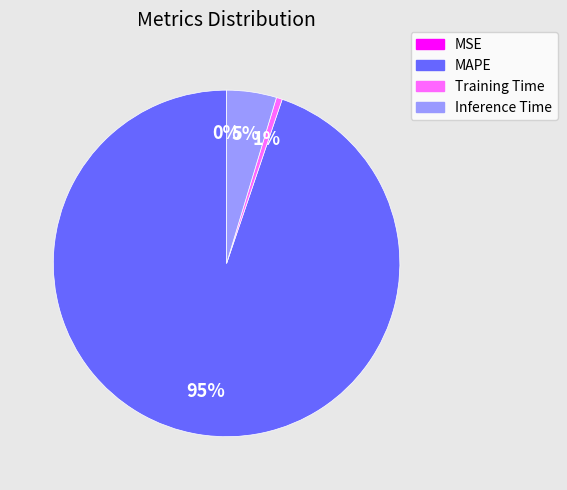

To the nearest percent, what portion does Training Time represent?

1%